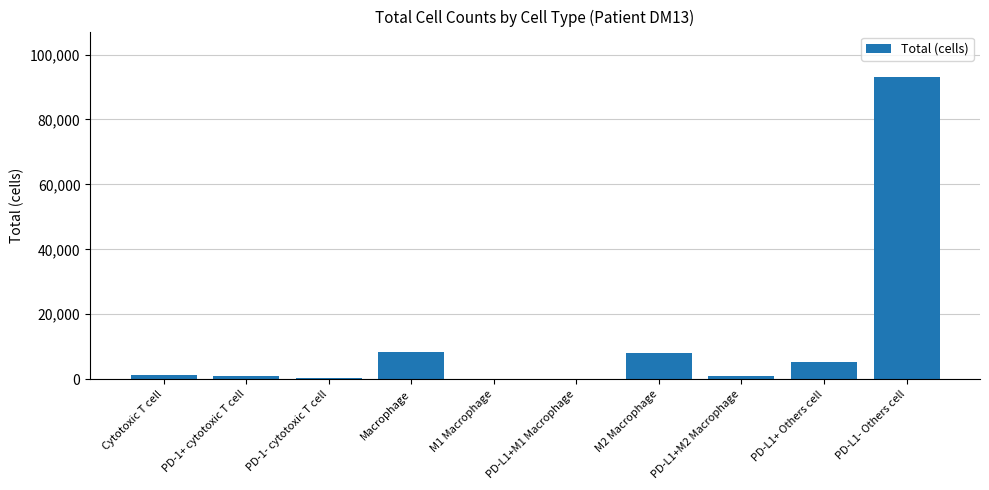

What is the sum of all values?

118645